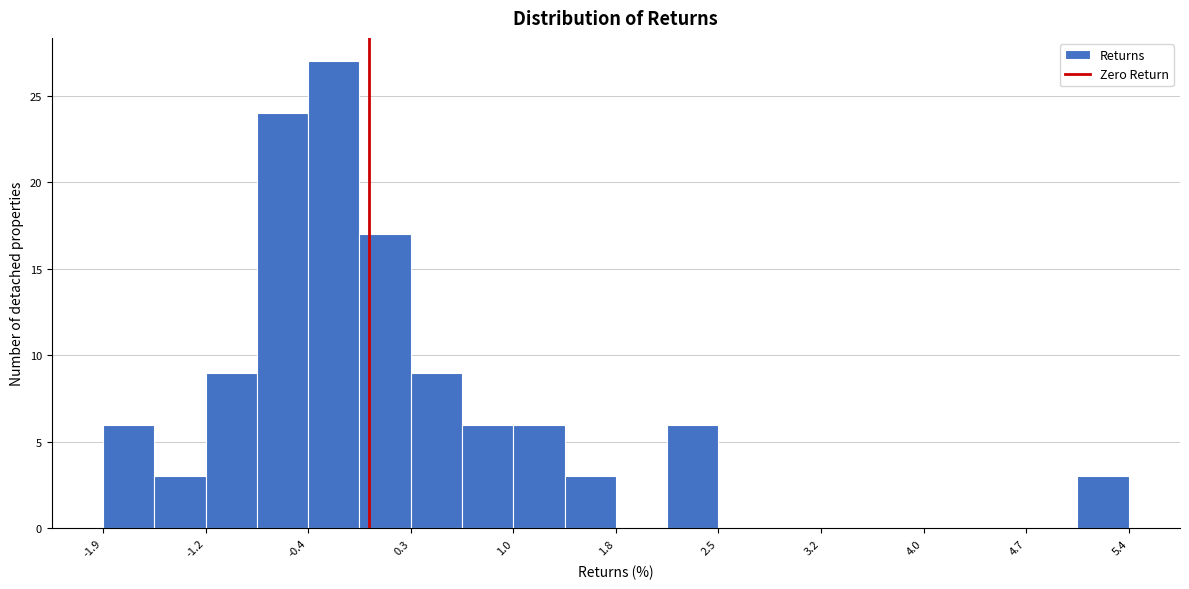

Read against the x-axis, roughly where is the centre of the tallest bar?

-0.3